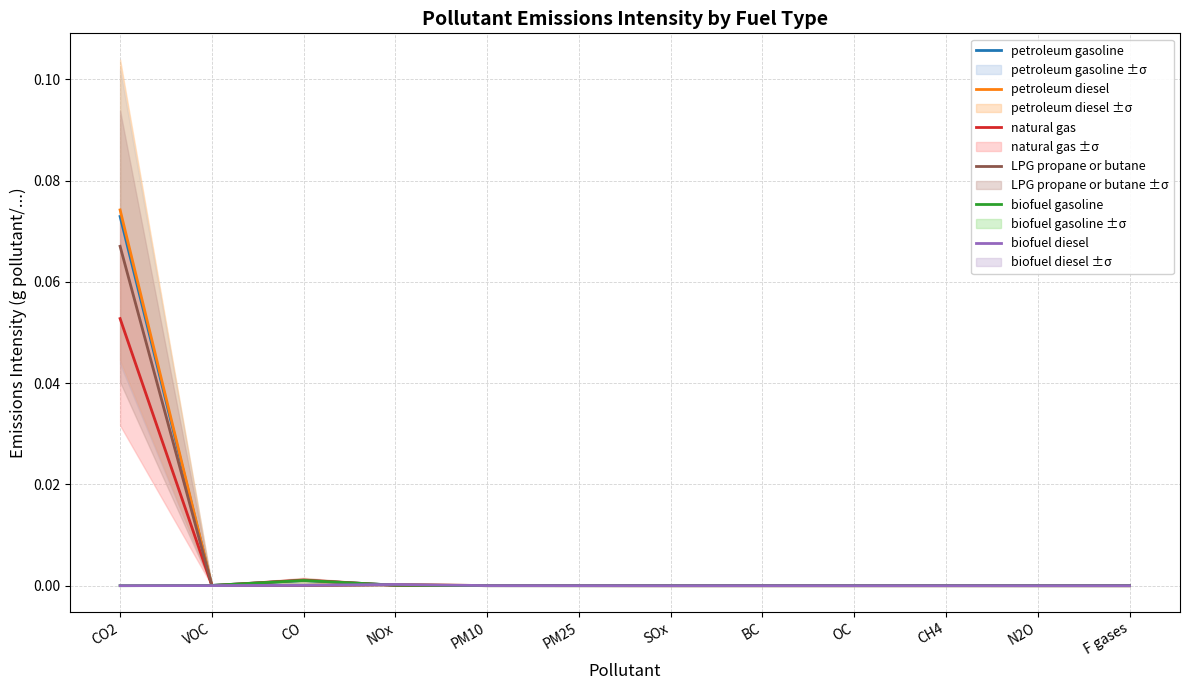

Which category has the lowest value across all series?

F gases